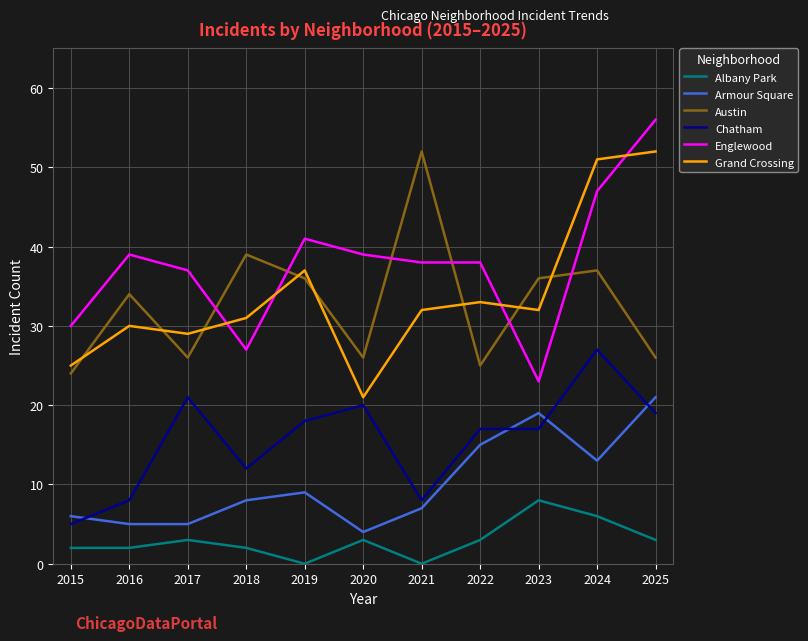

True or false: Grand Crossing and Austin intersect in this chart.

True